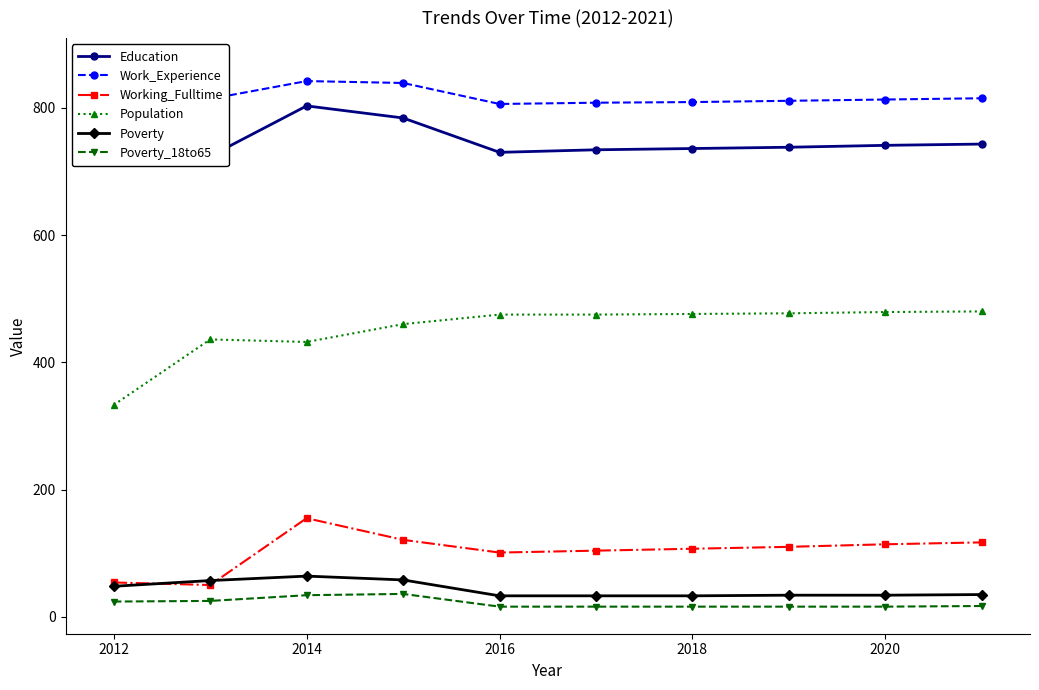

True or false: Work_Experience and Education intersect in this chart.

False